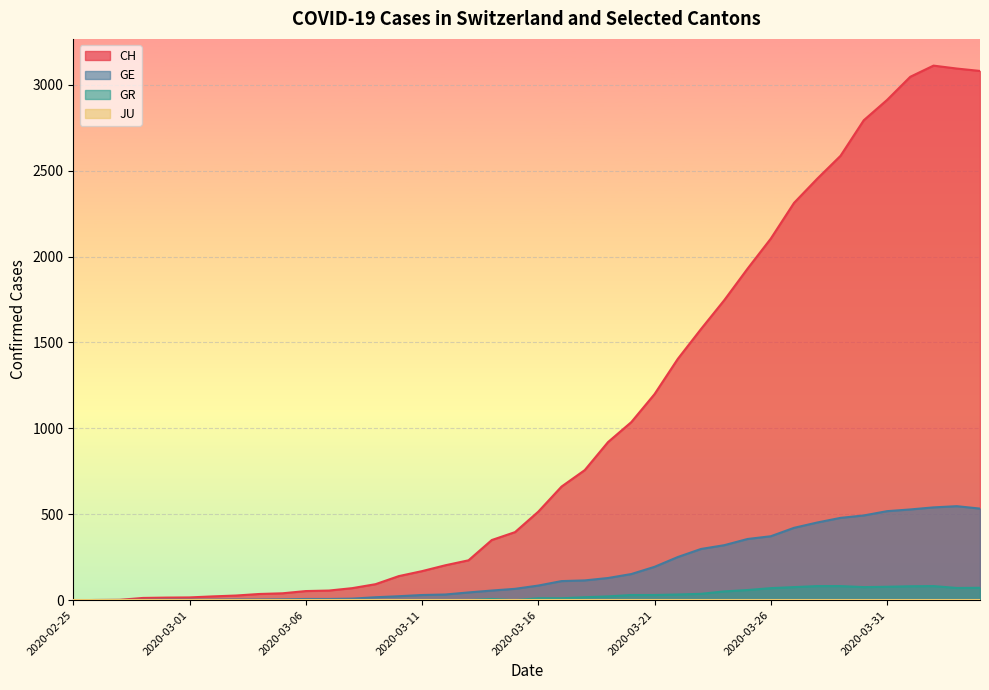

Is it true that GR equals -45 at 2020-03-10?

False